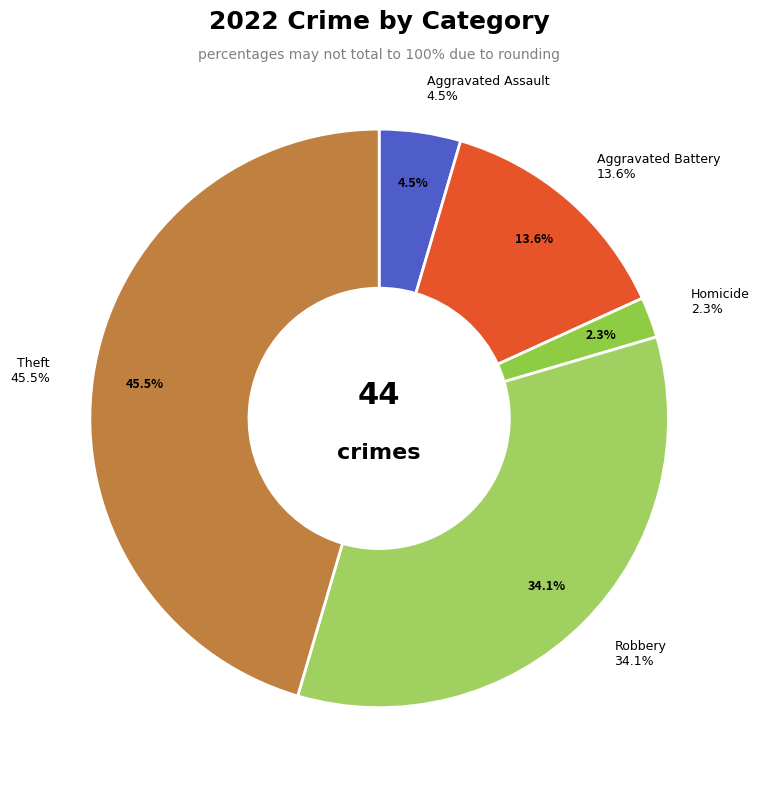

Is Theft the majority of the pie?

No